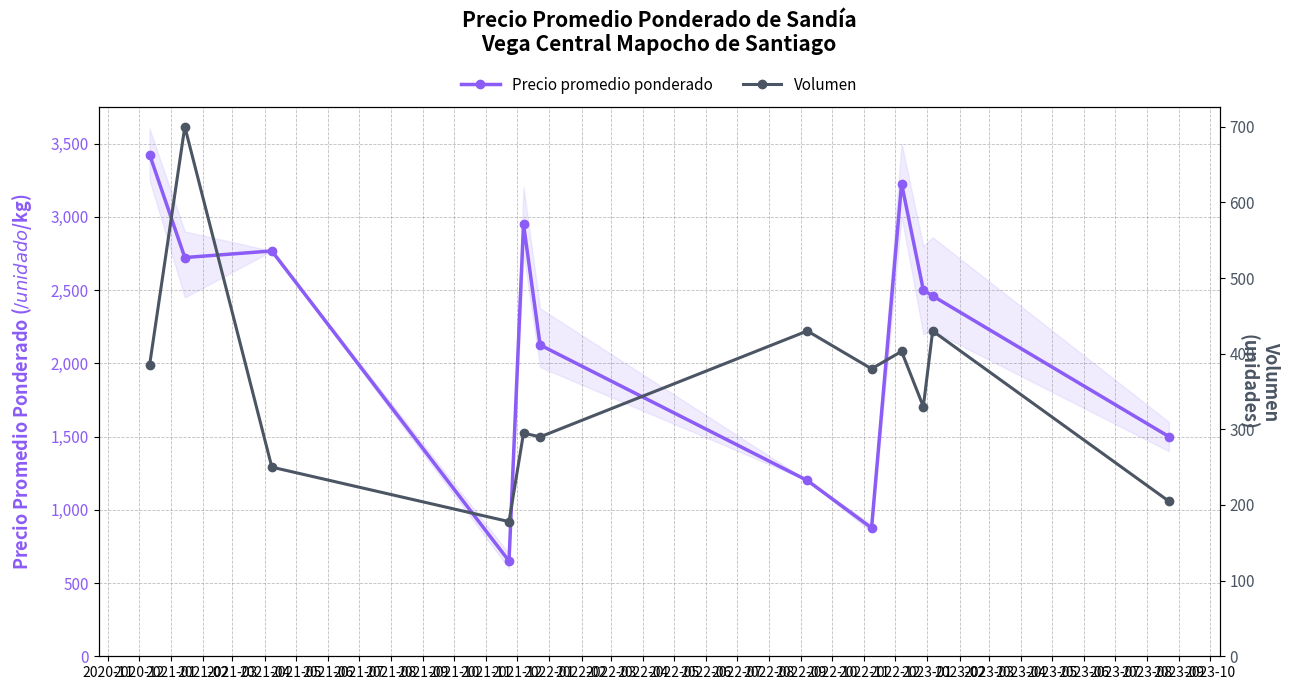

How many interior local peaks does the Volumen series have?

5